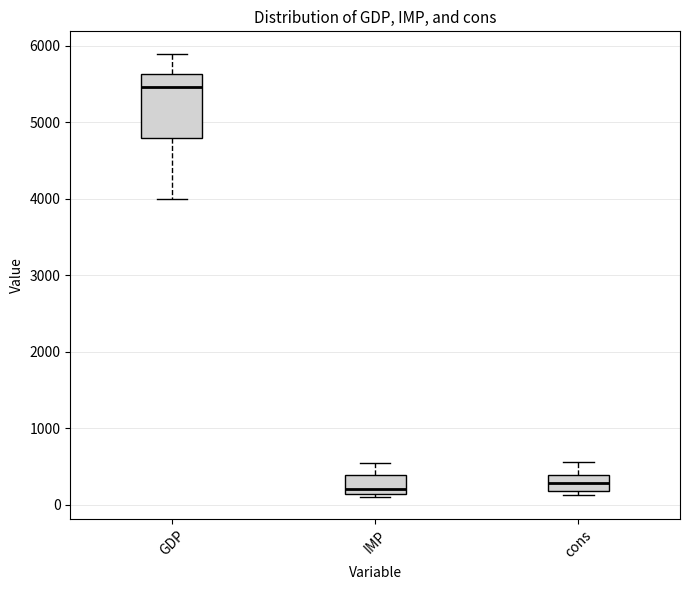

Reading left to right, transcribe this box plot: for each box, give where its median line is, the range the box spans, and where its two whiskers end, as read against the y-axis. The values are not printed on the chart, so give them approximately, as read against the axis.

GDP: median 5500, box 4800 to 5600, whiskers 4000 to 5900
IMP: median 200, box 100 to 400, whiskers 100 (just below the box's lower edge) to 600
cons: median 300, box 200 to 400, whiskers 100 to 600